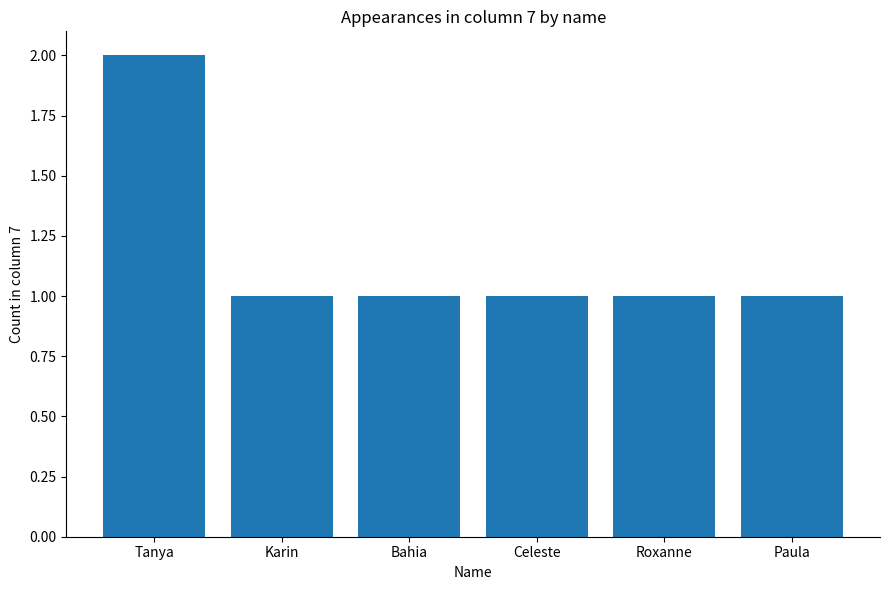

Is it true that the value at Tanya is 4?

False